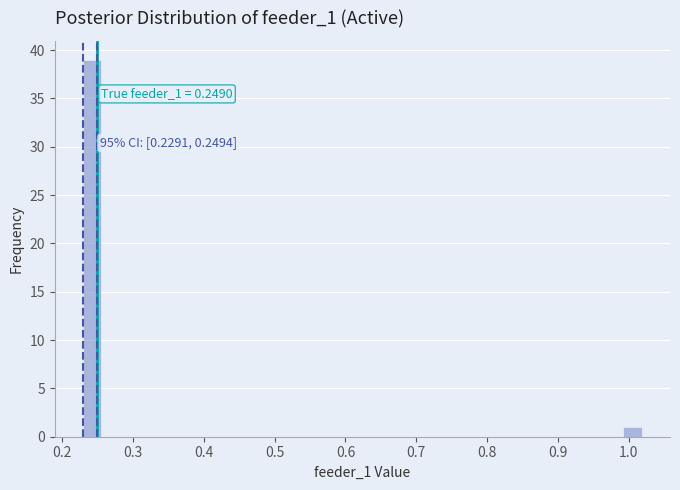

Read against the x-axis, roughly where is the centre of the tallest bar?

0.24